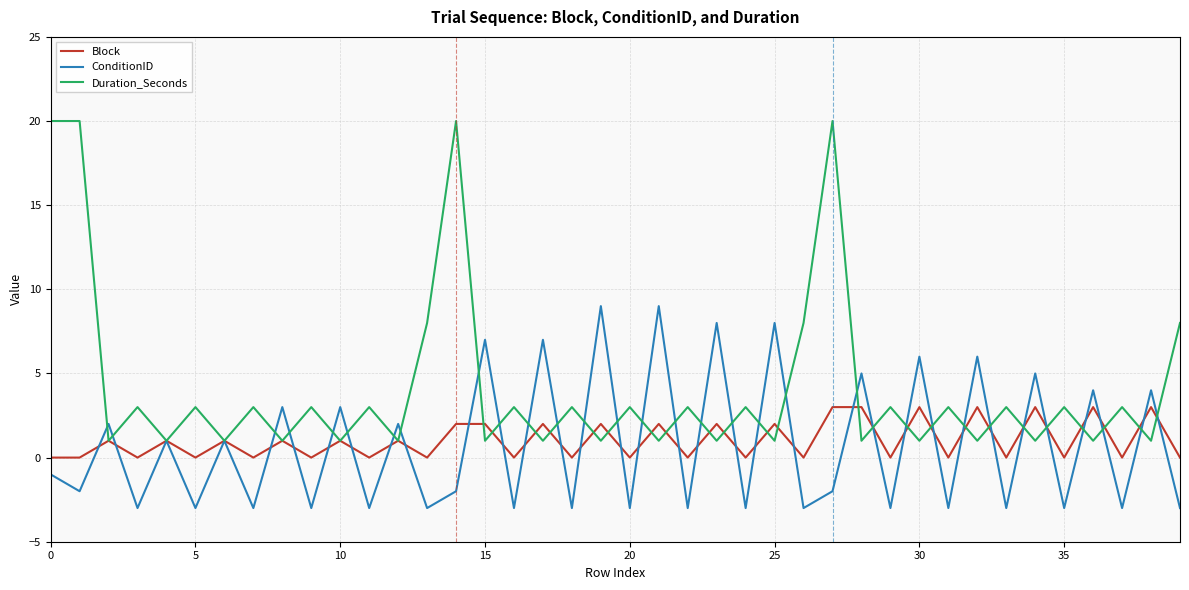

Reading left to right, transcribe all the data shown in this chart.

Block: 0	0	1	0	1	0	1	0	1	0	1	0	1	0	2	2	0	2	0	2	0	2	0	2	0	2	0	3	3	0	3	0	3	0	3	0	3	0	3	0
ConditionID: -1	-2	2	-3	1	-3	1	-3	3	-3	3	-3	2	-3	-2	7	-3	7	-3	9	-3	9	-3	8	-3	8	-3	-2	5	-3	6	-3	6	-3	5	-3	4	-3	4	-3
Duration_Seconds: 20	20	1	3	1	3	1	3	1	3	1	3	1	8	20	1	3	1	3	1	3	1	3	1	3	1	8	20	1	3	1	3	1	3	1	3	1	3	1	8